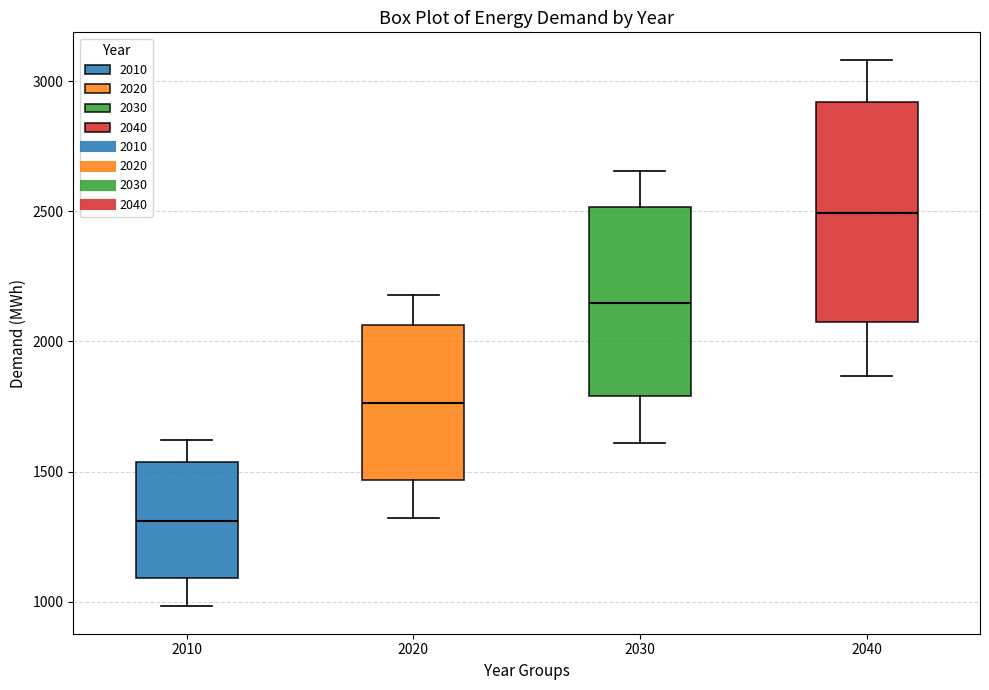

Comparing the boxes themselves (not the whiskers), which one is the tallest?

2040